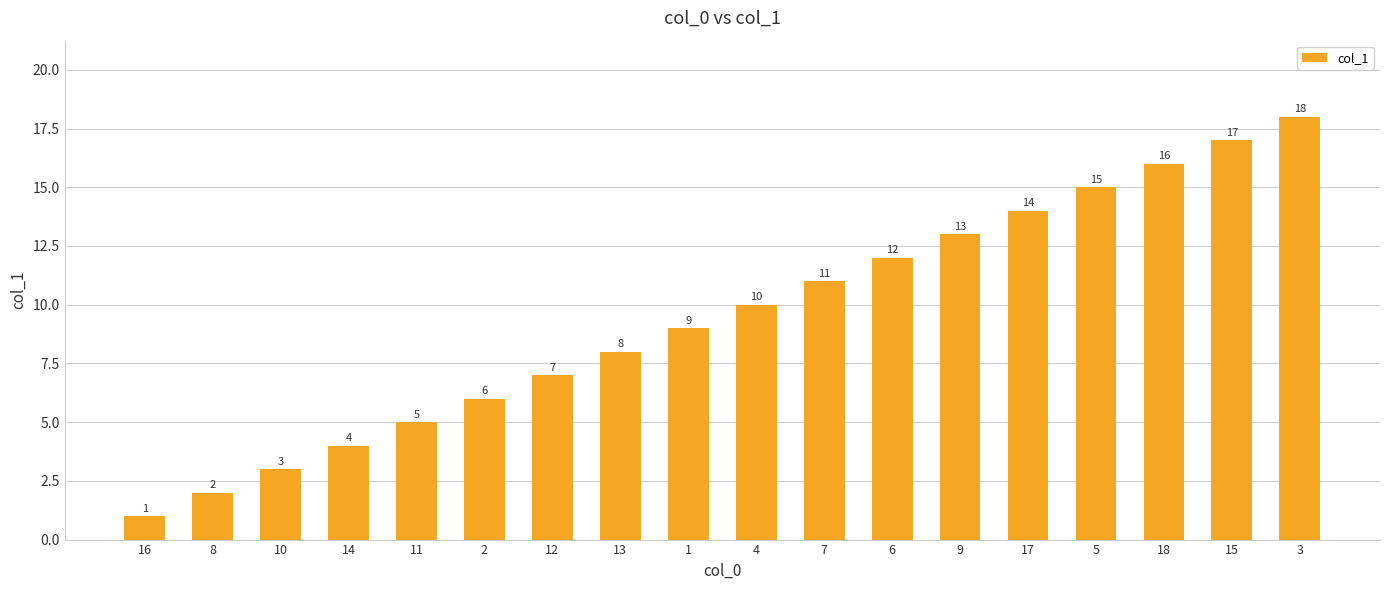

What is the change in value from 2 to 7?

+5